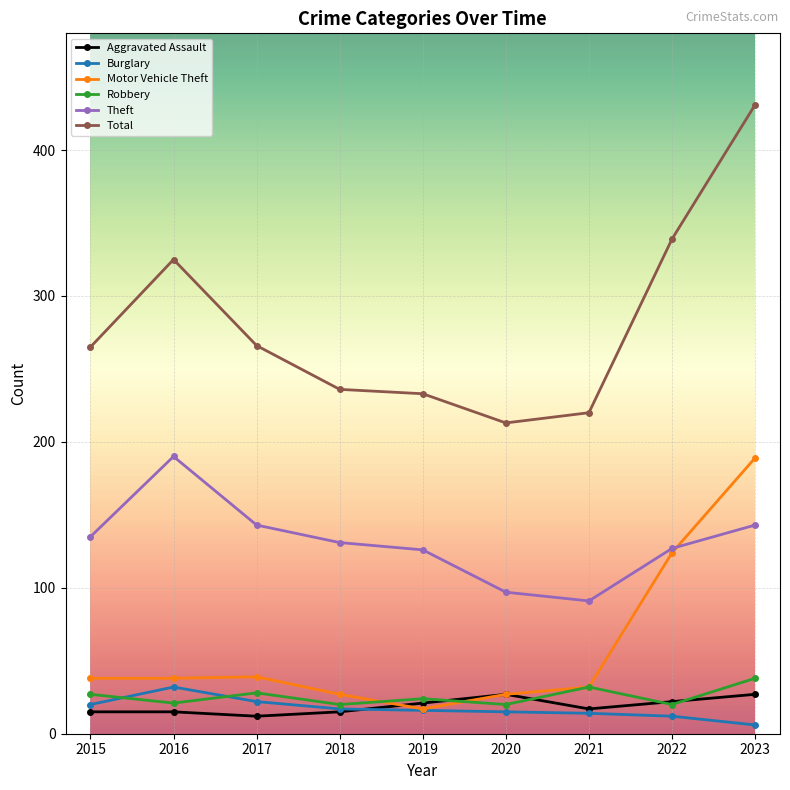

True or false: Burglary and Theft intersect in this chart.

False